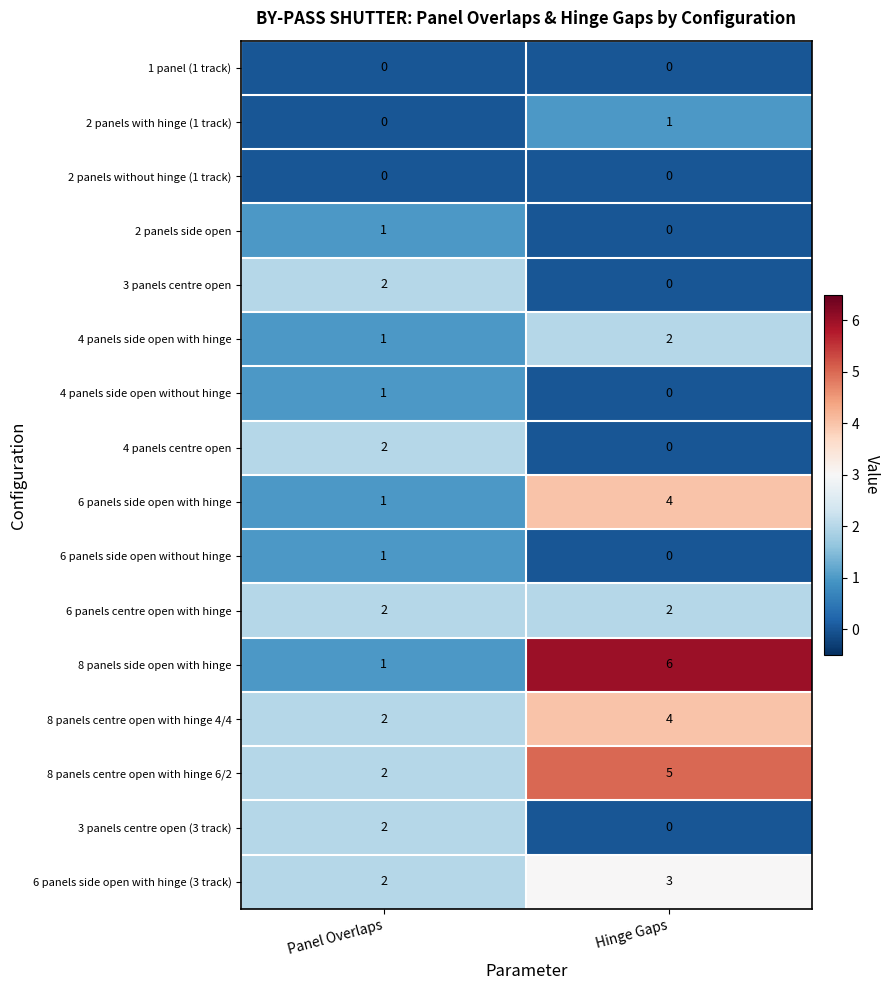

At how many categories does at least one series exceed 1?

2